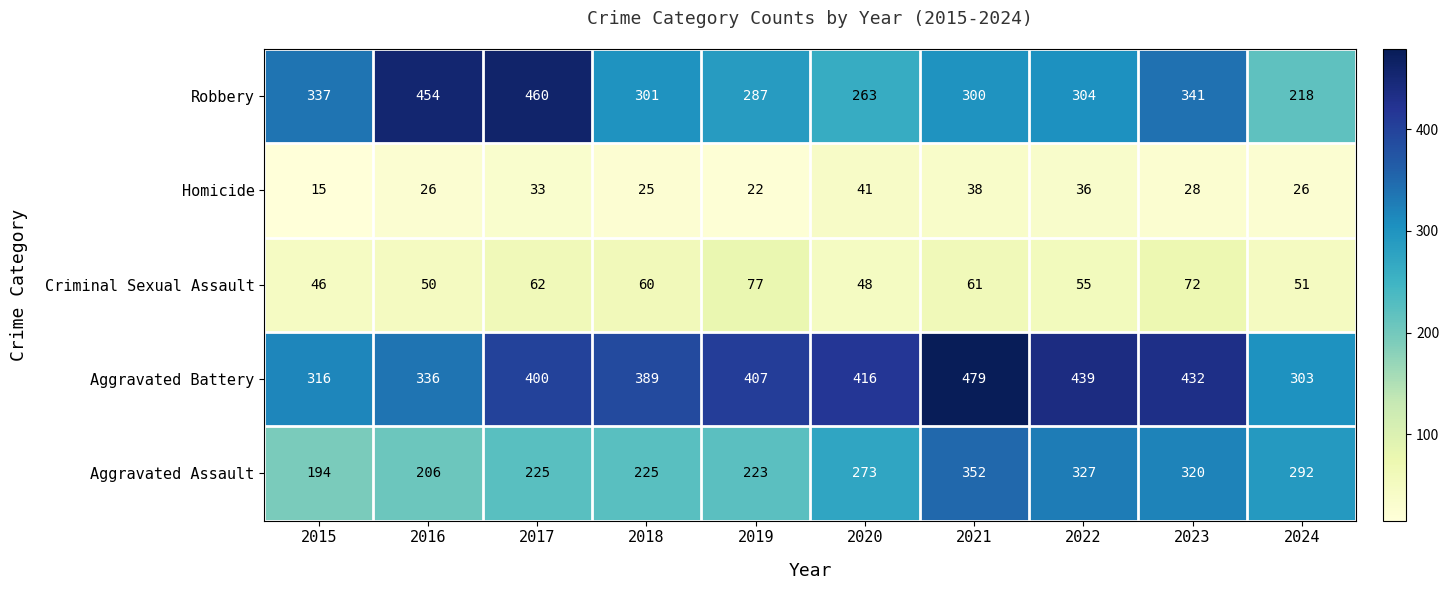

Between 2015 and 2020, which series saw the biggest shift?

Aggravated Battery